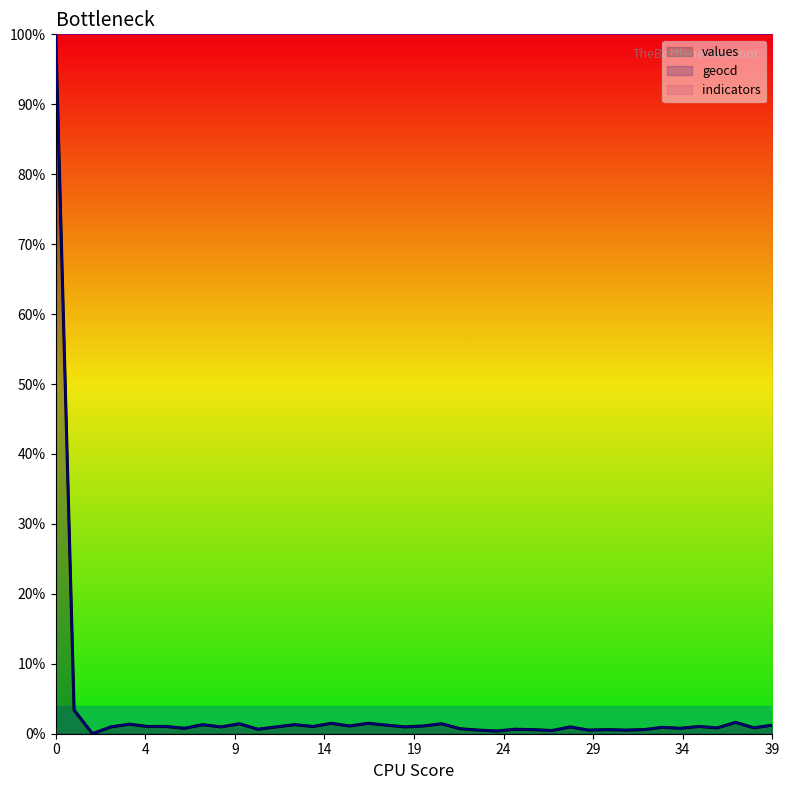

At which label is geocd closest to 50?

1